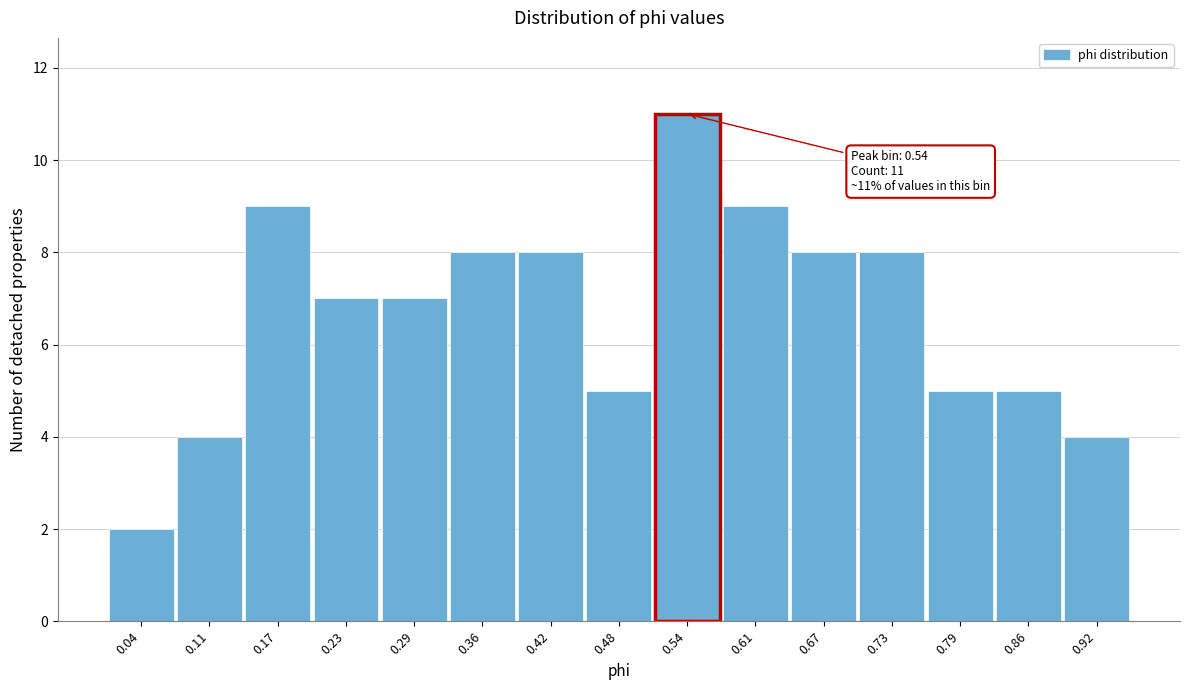

Which range on the x-axis has the tallest bar?

0.51 to 0.58